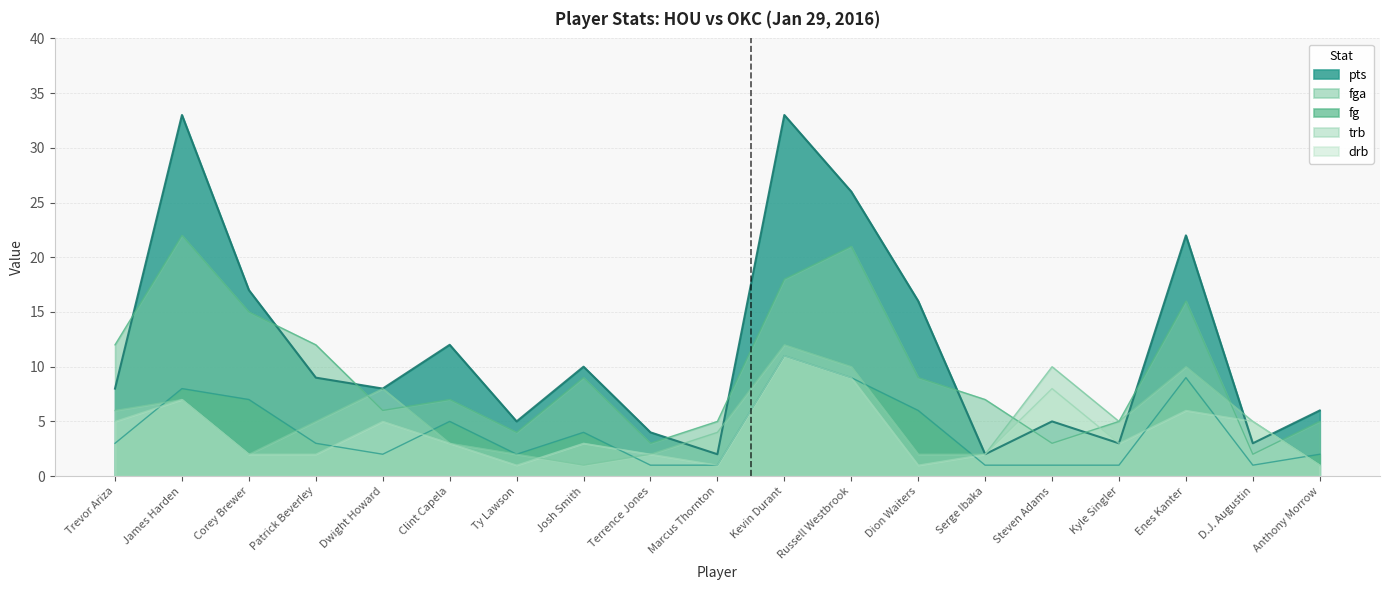

What is the sum of all fga values?

181